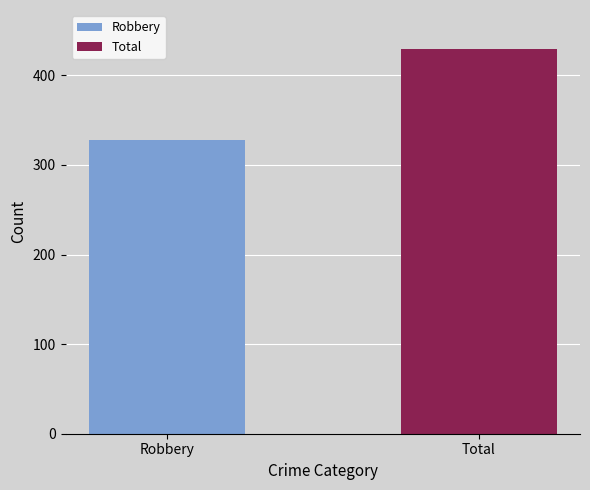

List the series in order of their overall mean, lowest first.

Robbery, Total